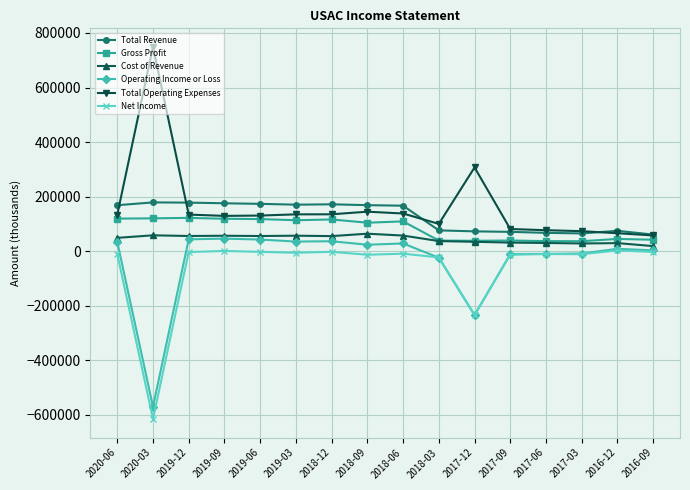

At which label is Total Operating Expenses closest to 403300?

2017-12